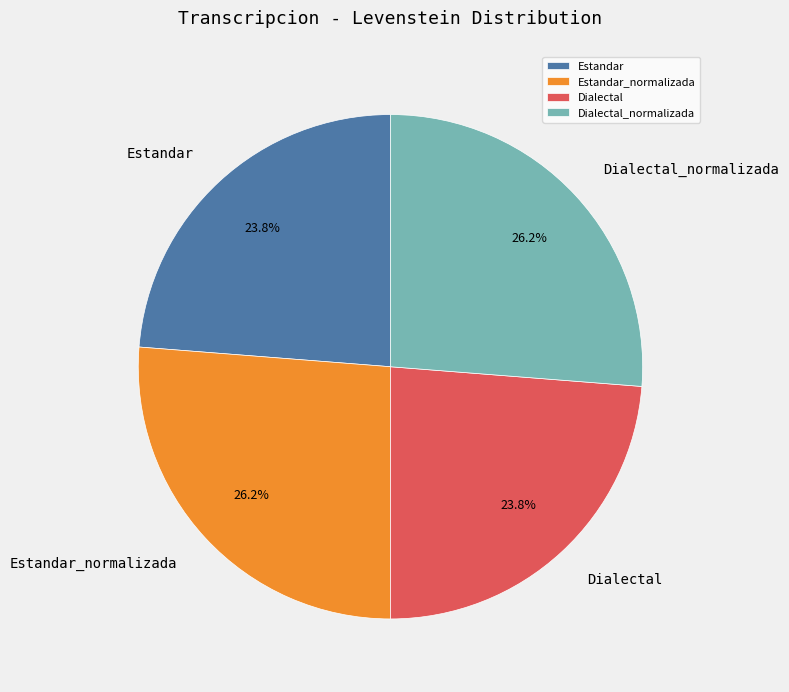

Does any single category account for the majority?

No